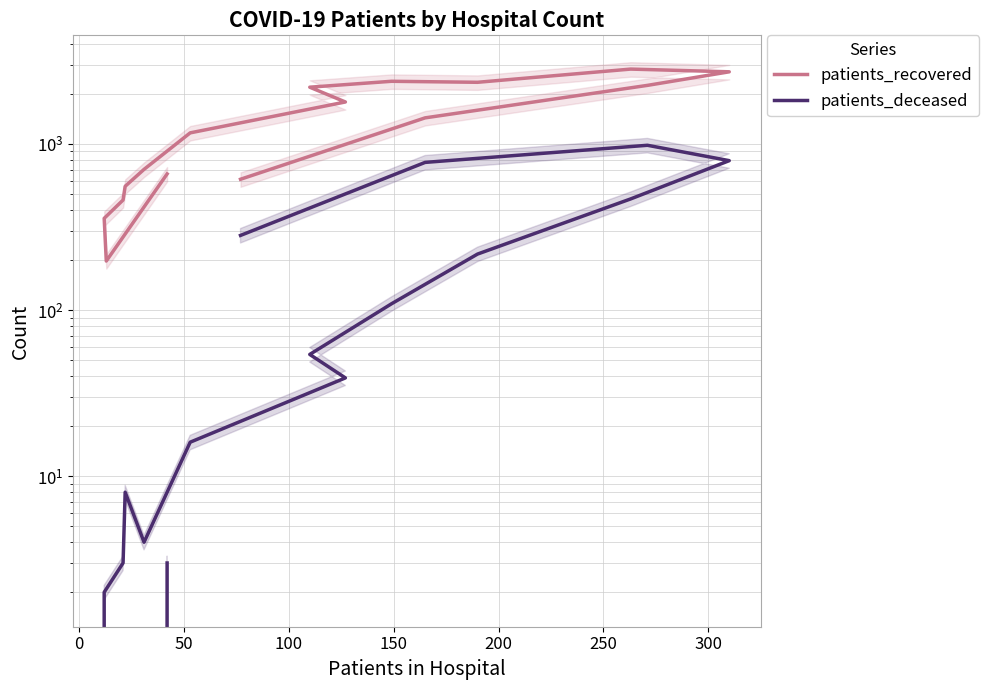

True or false: patients_deceased and patients_recovered cross at least once.

False